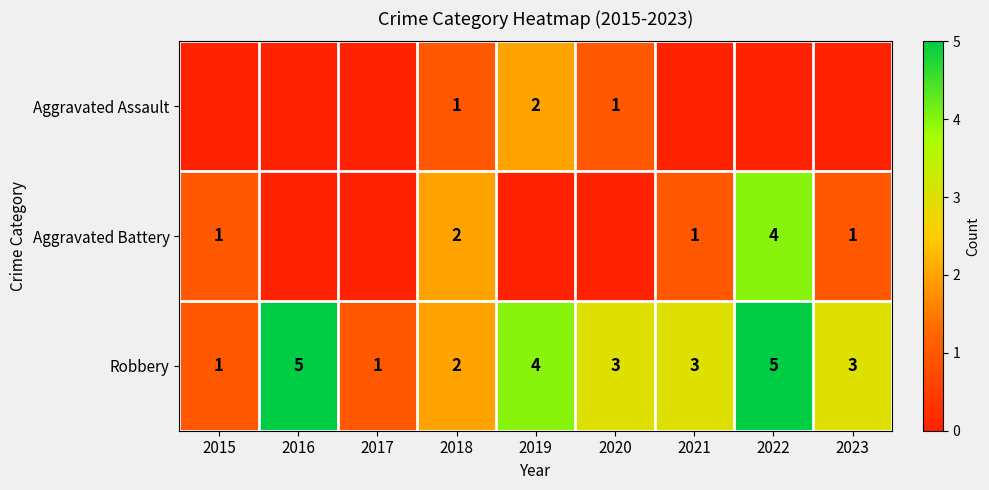

What is the difference between the maximum and second lowest values in the Robbery series?

4